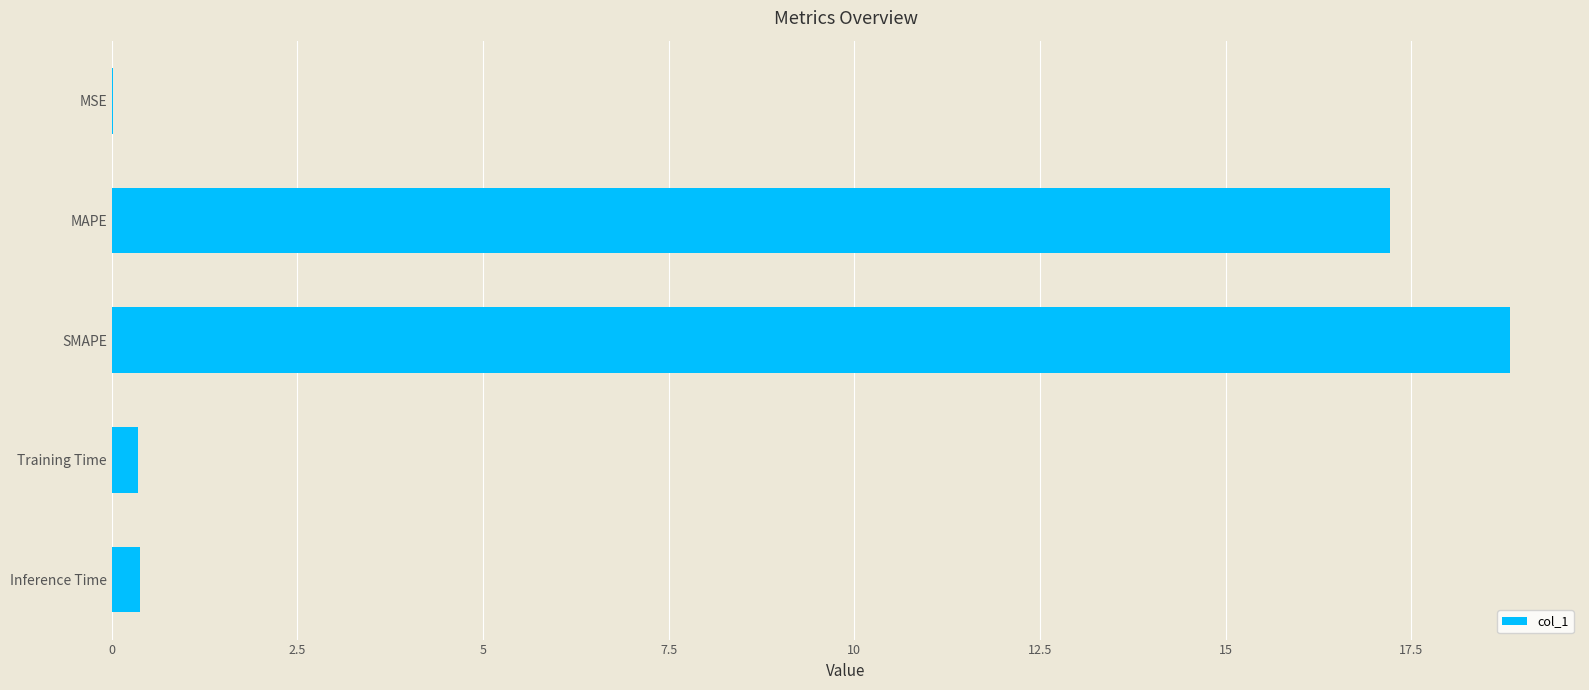

What is the sum of all values?

36.8